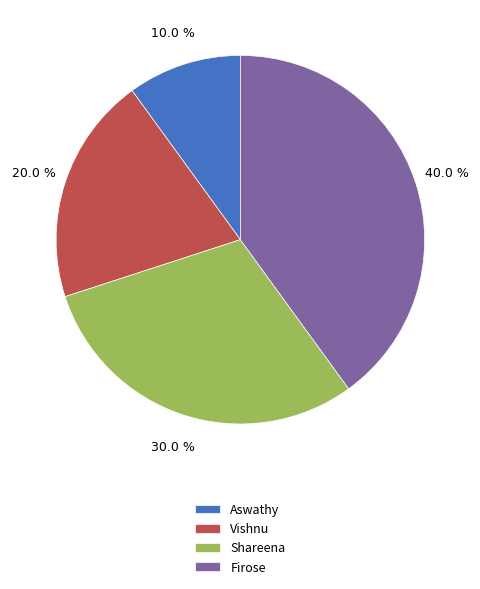

To the nearest percent, what portion does Shareena represent?

30%